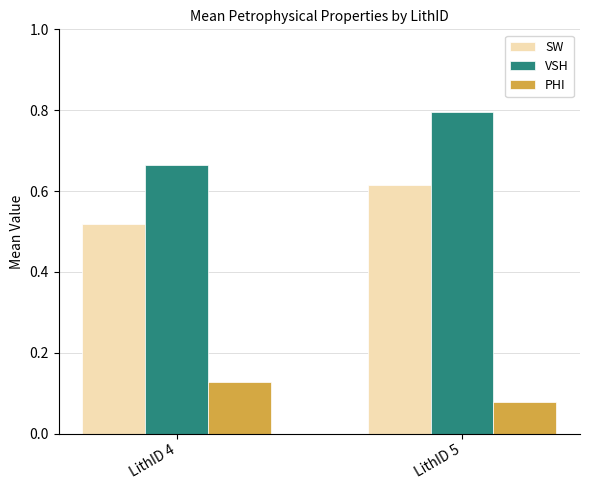

What is the total value across all series at LithID 4?

1.3